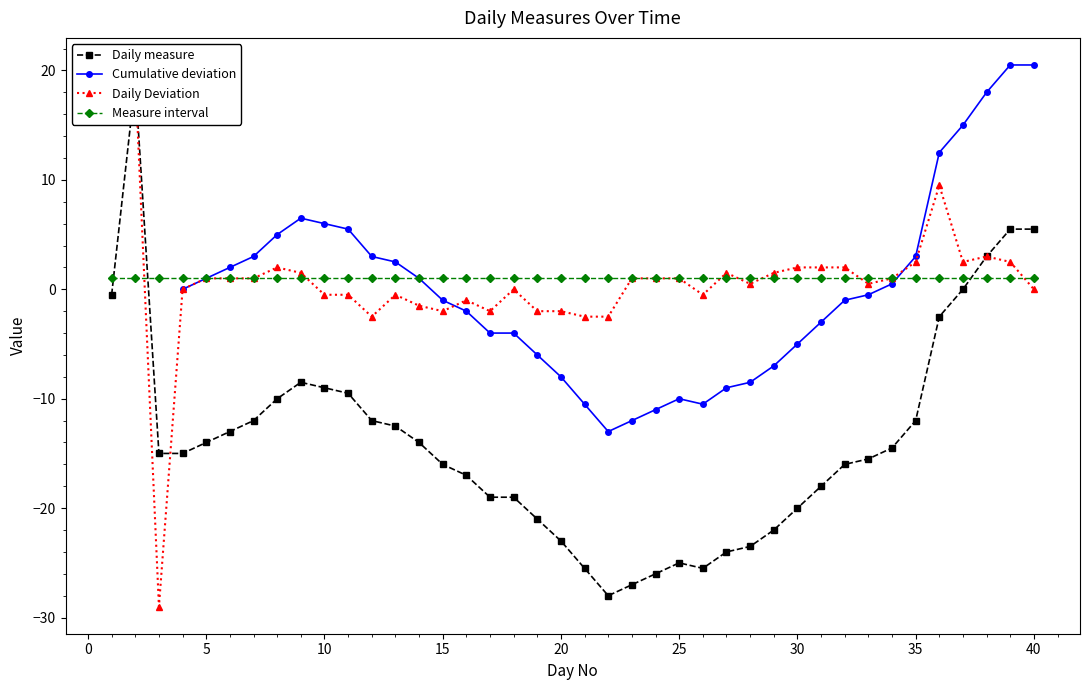

How many data points does each series have?

40